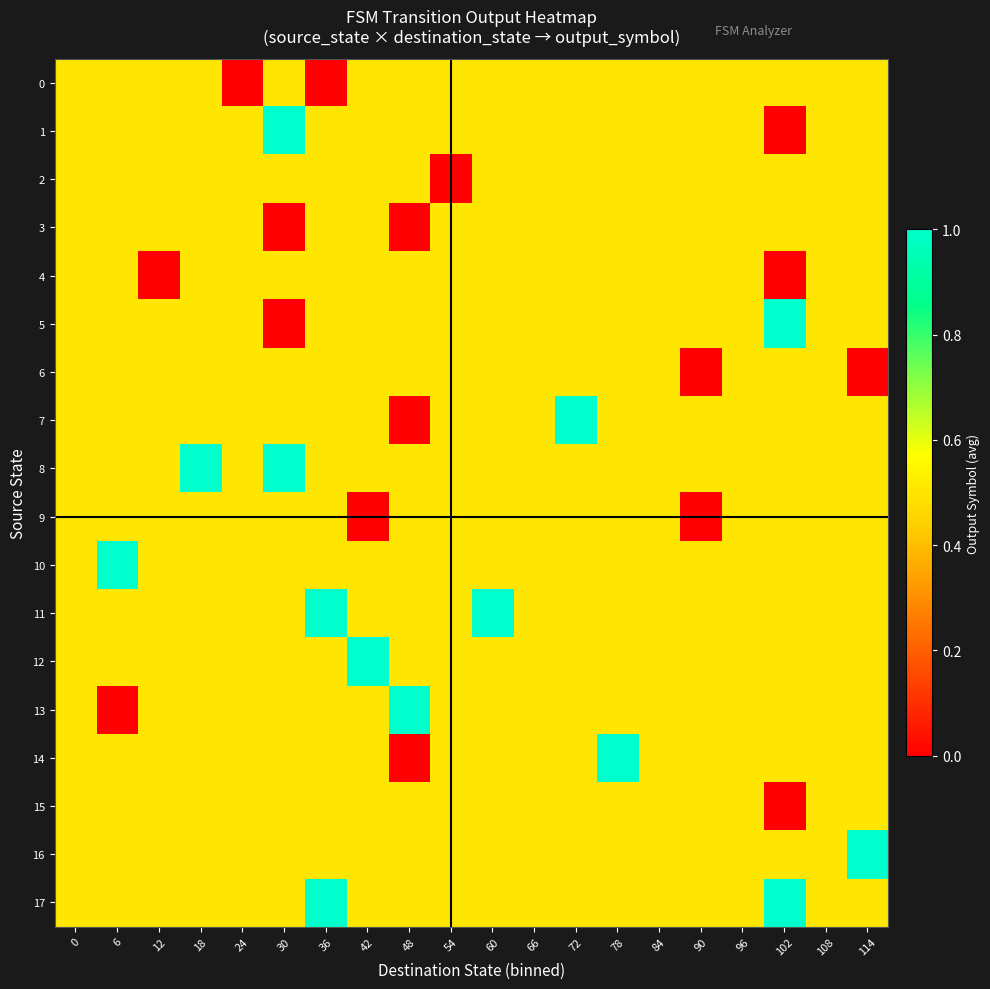

What is the spread (max minus min) of values at 114?

1.0